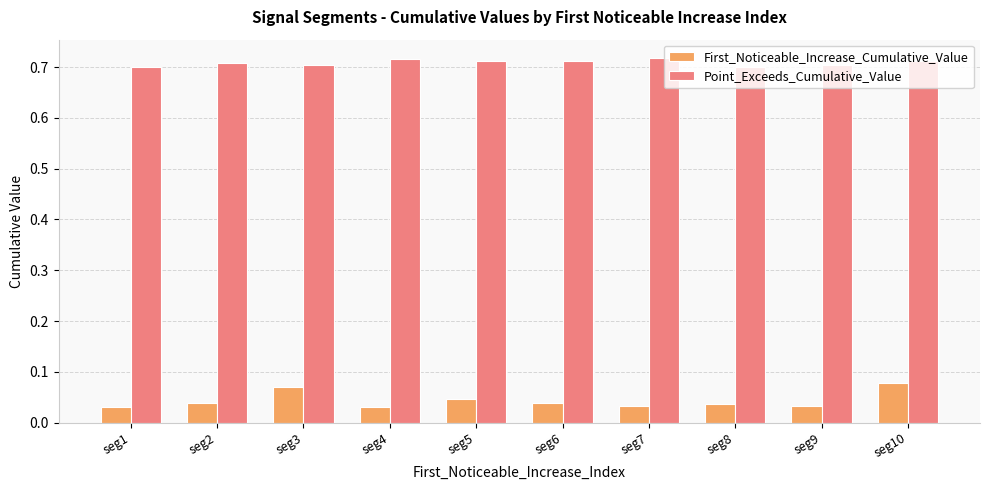

Are the bars grouped side by side (vs. stacked)?

Yes